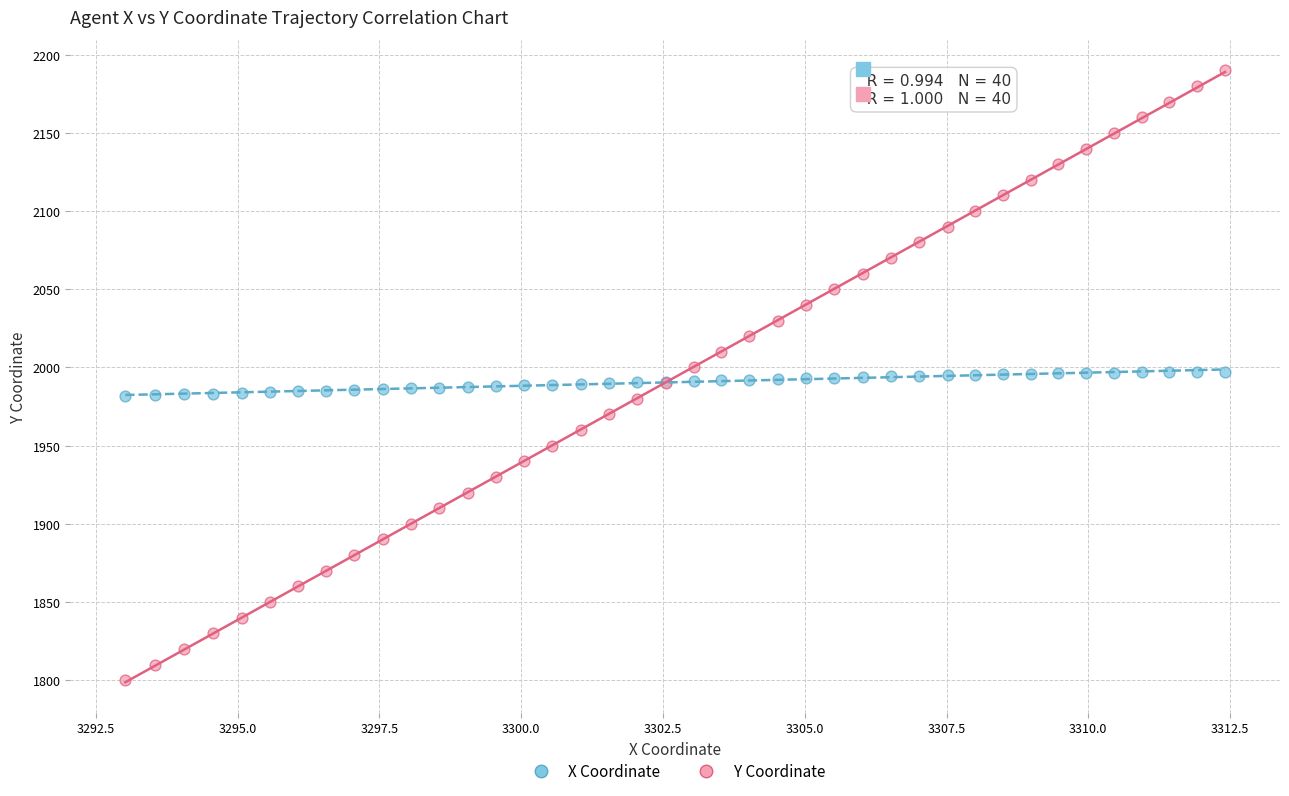

Which series has the largest Y range (max minus min)?

Y Coordinate